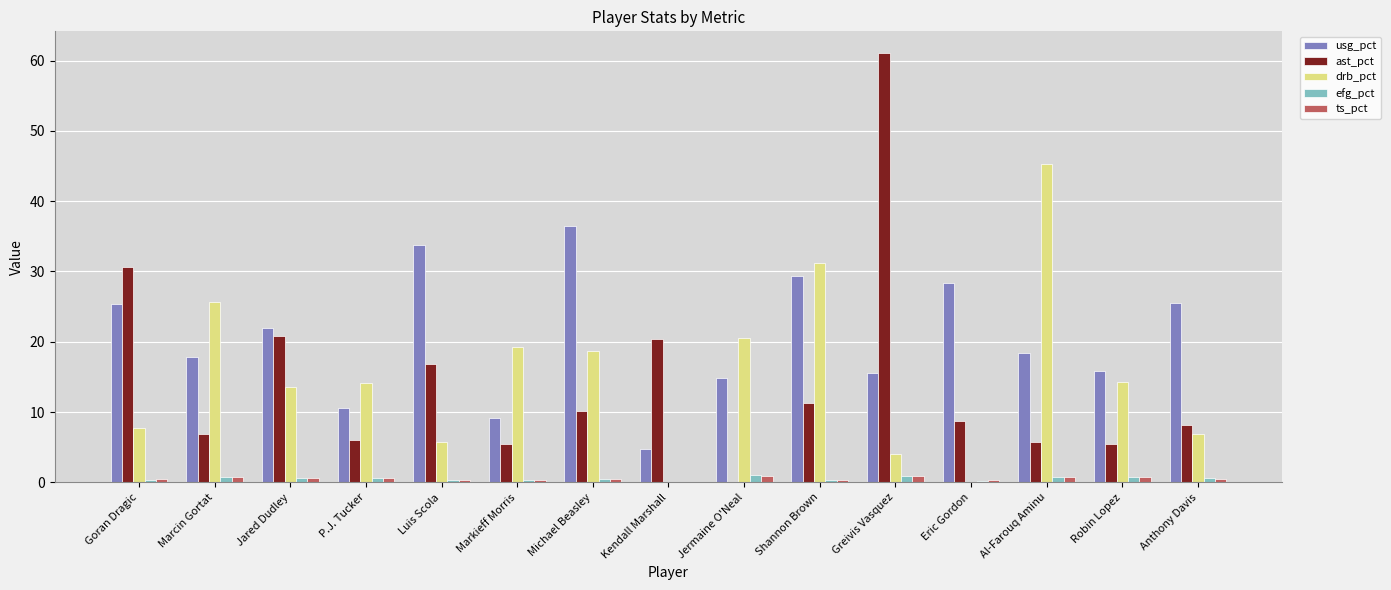

Which series has the largest total across all categories?

usg_pct